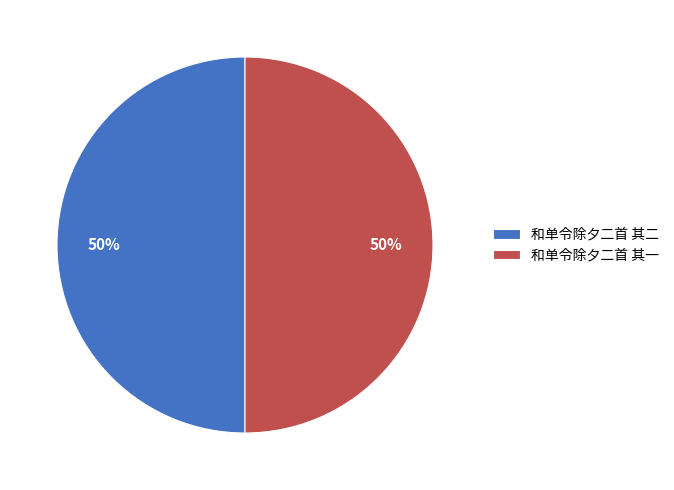

Approximately how many times larger is the value at 和单令除夕二首 其一 compared to 和单令除夕二首 其二?

1.0